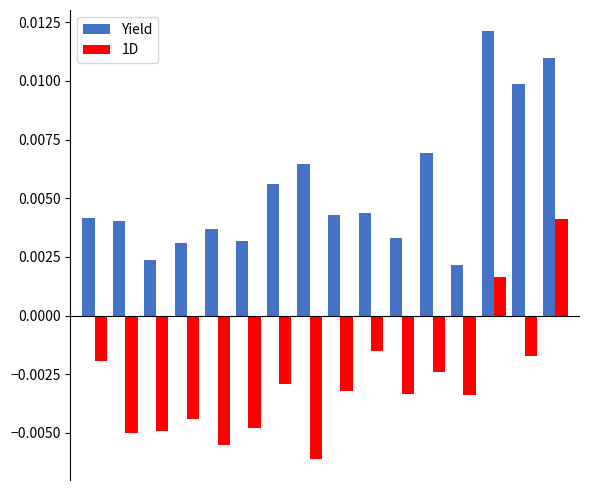

Rank the series by their average value, from lowest to highest.

1D, Yield